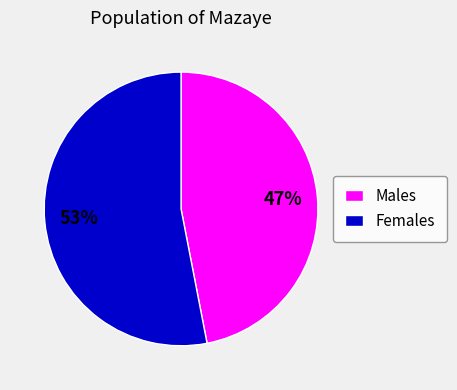

To the nearest percent, what is the difference between the Males and Females slice percentages?

6%